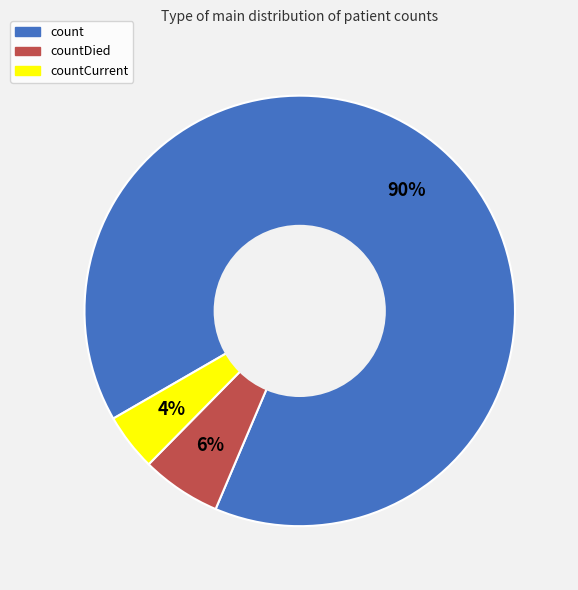

Is there a majority slice in this chart?

Yes